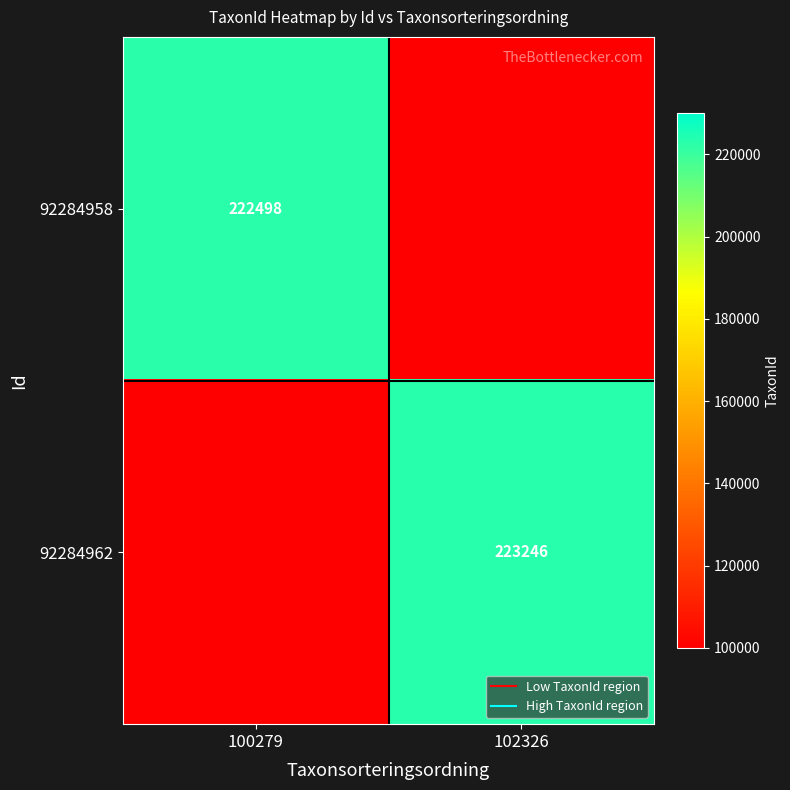

What is the average value of the 92284962 series?

161623